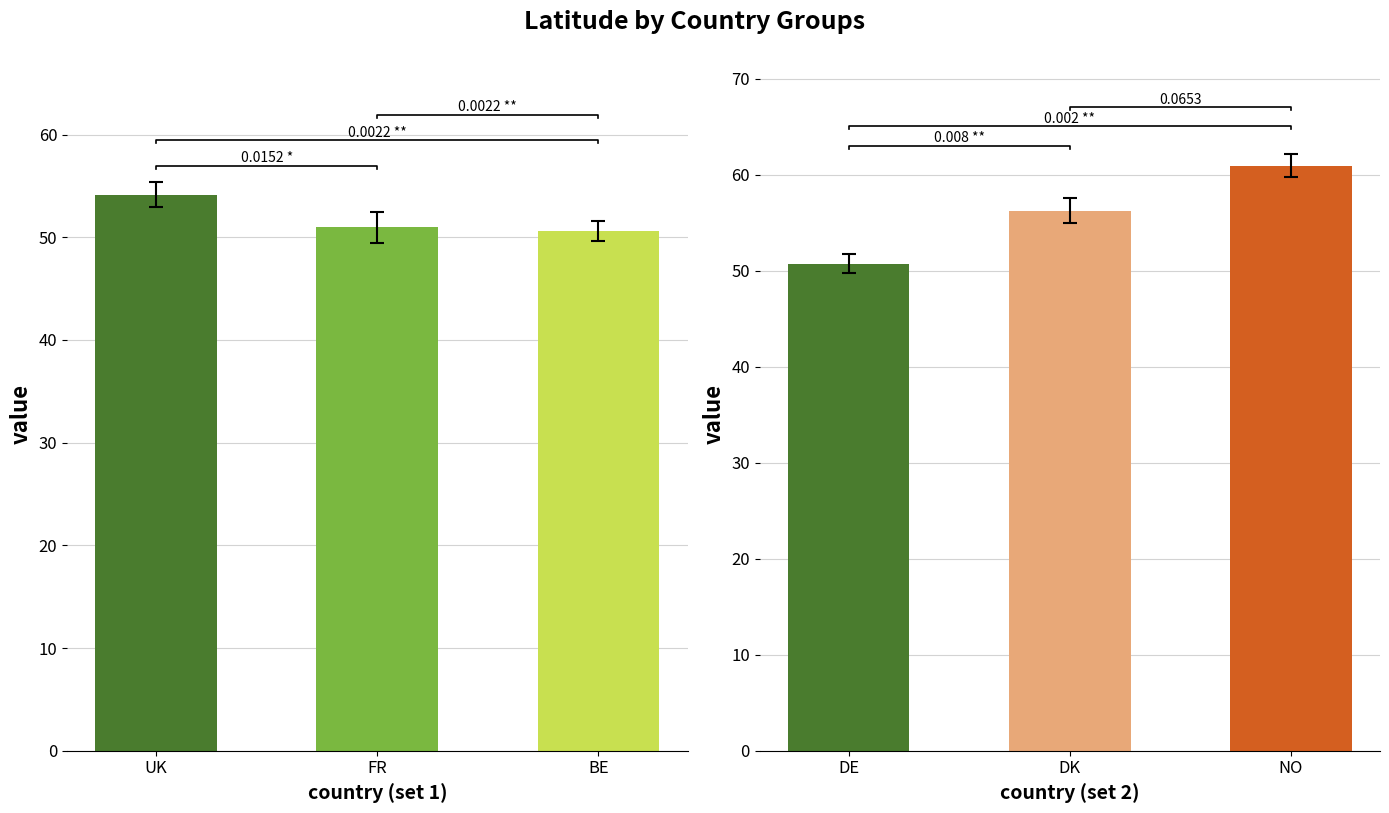

What is the difference between the maximum and minimum values in the lat series?

3.5